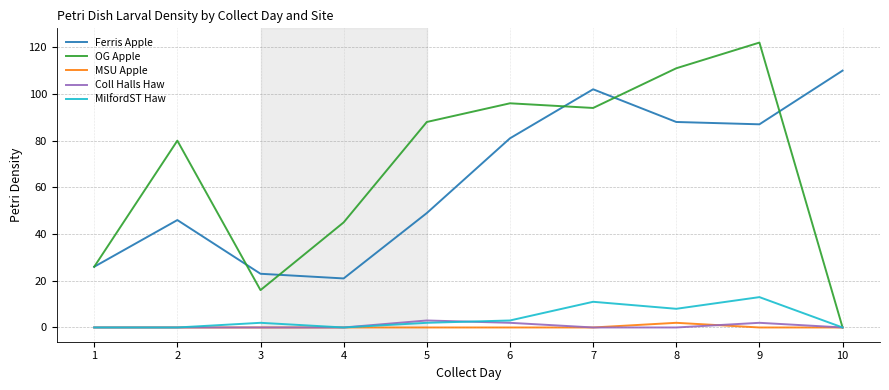

How many categories are shown in the chart?

10